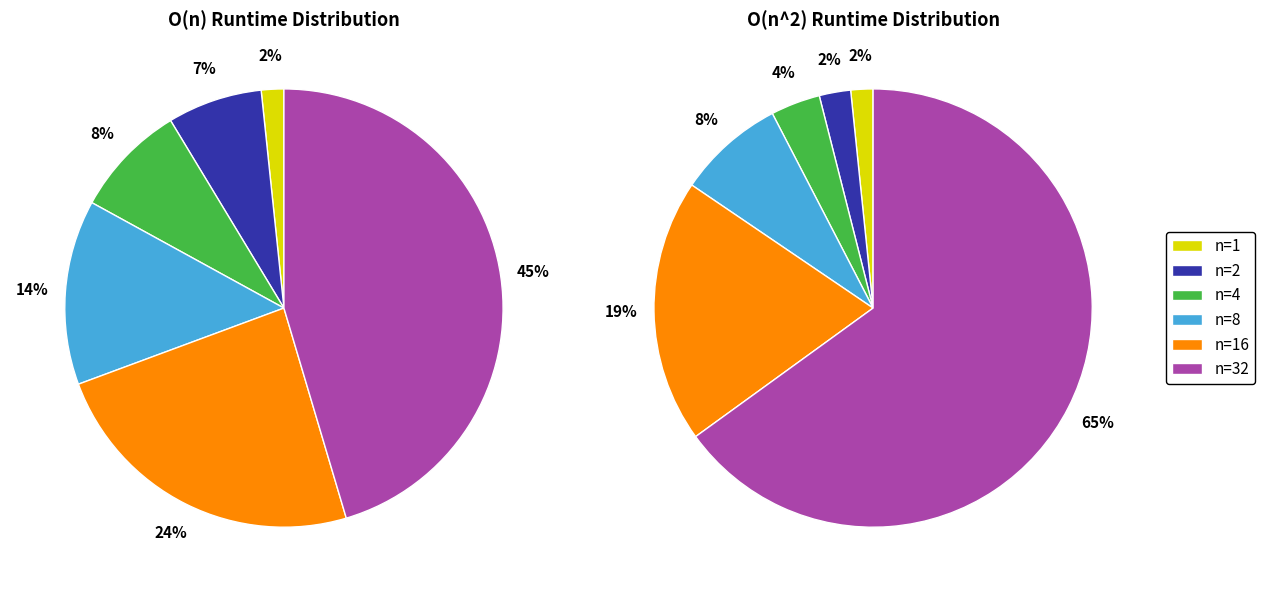

Count the number of slices in the pie.

12